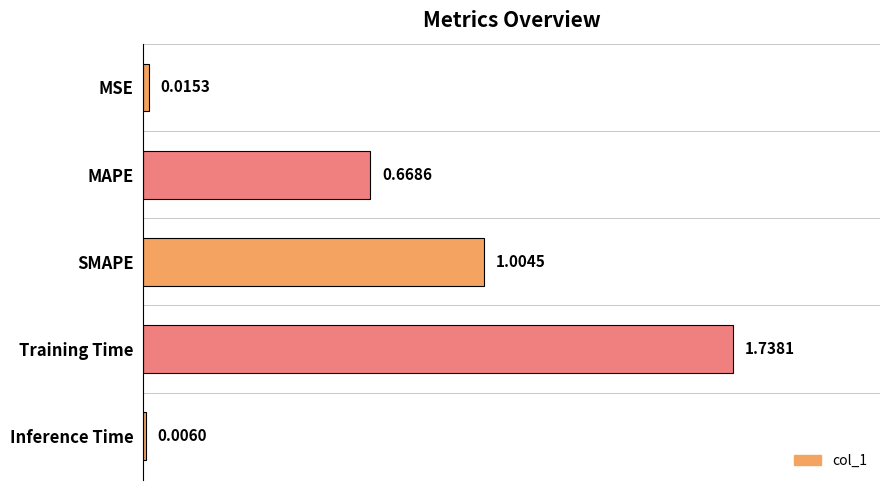

Which category has the highest value across all series?

Training Time